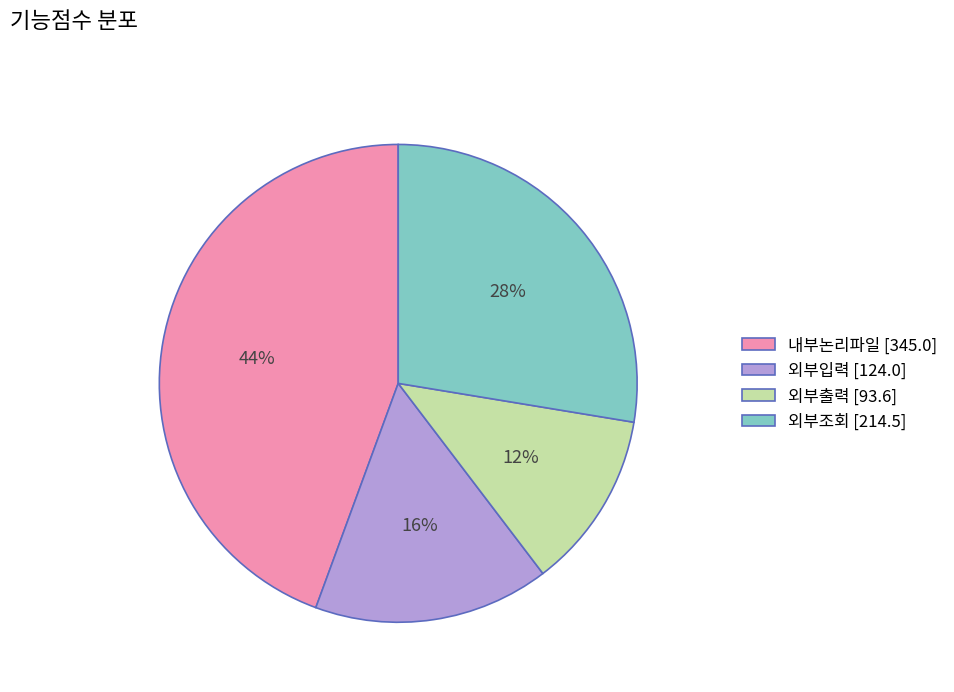

Between 외부입력 [124.0] and 외부출력 [93.6], which is larger?

외부입력 [124.0]